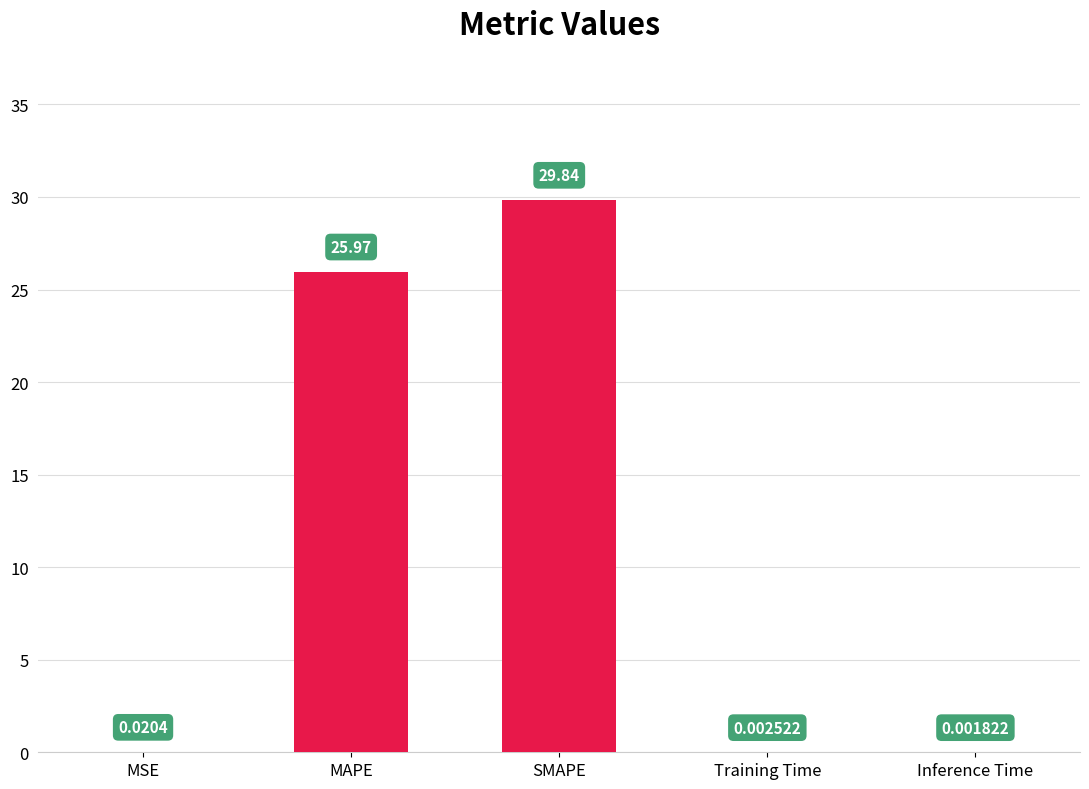

What is the change in value from SMAPE to Training Time?

-29.8